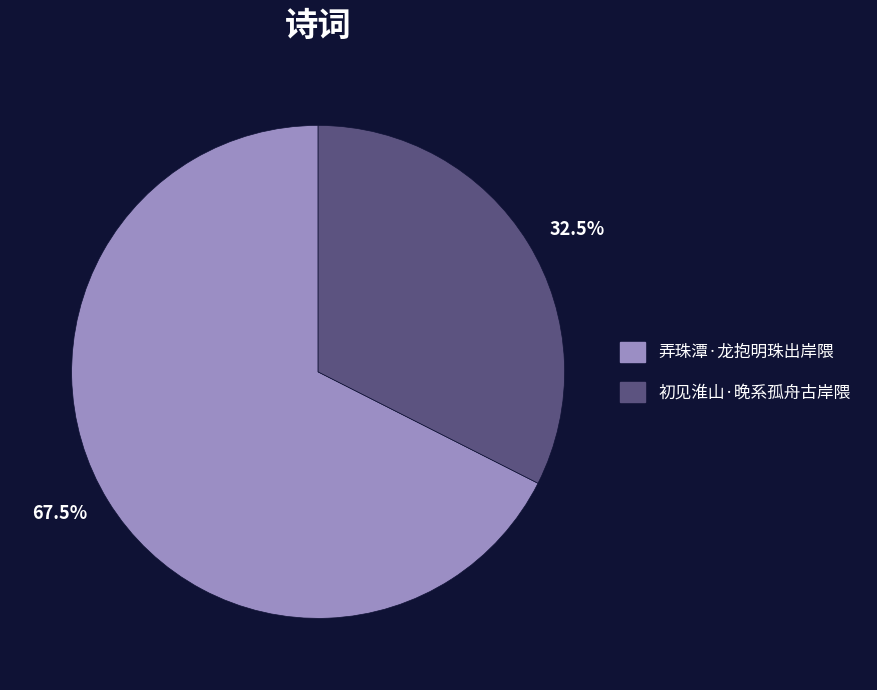

What is the ratio of the value at 初见淮山·晚系孤舟古岸隈 to the value at 弄珠潭·龙抱明珠出岸隈?

0.5